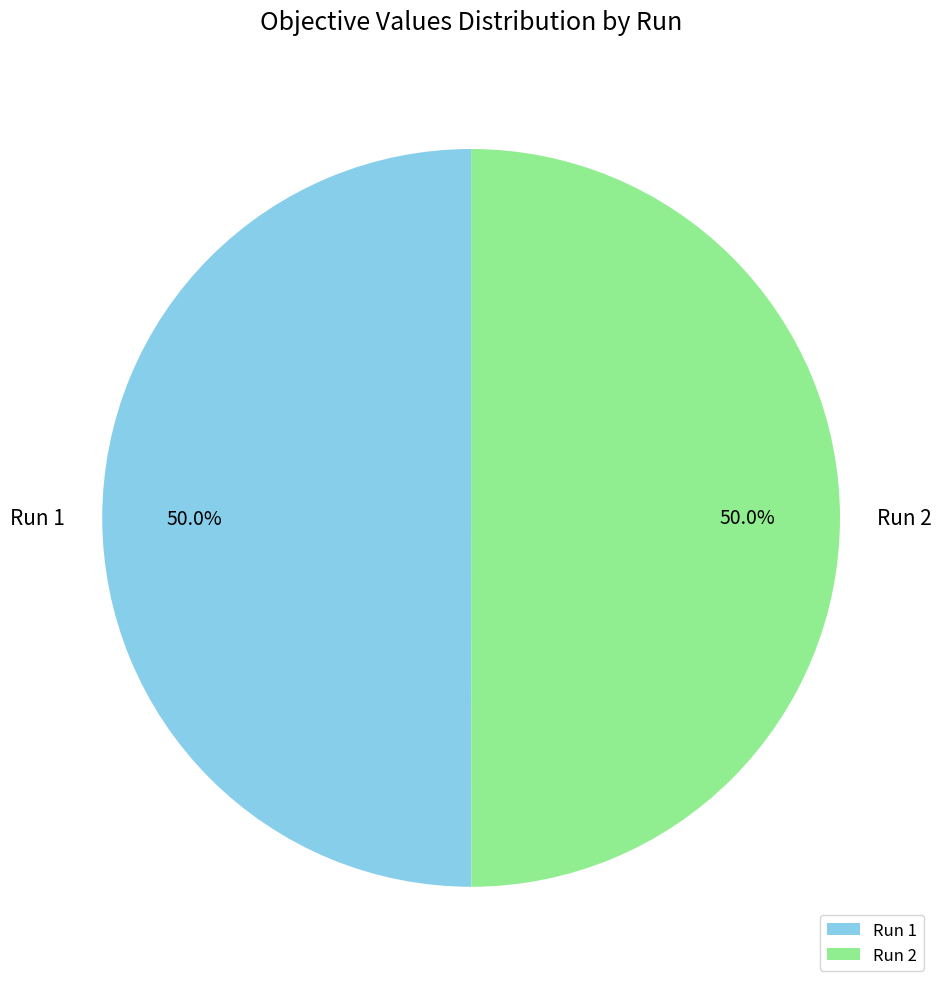

Count the number of slices in the pie.

2